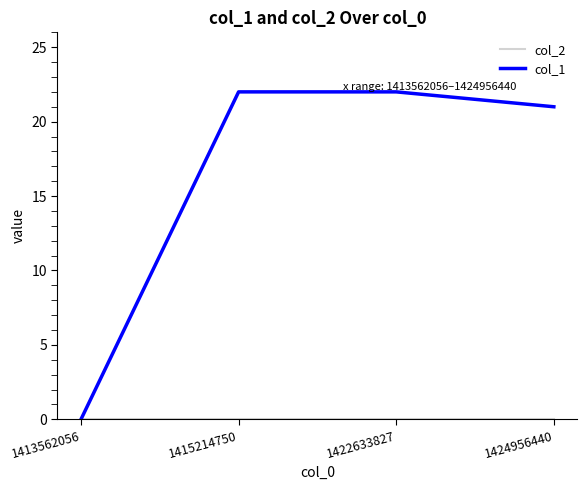

At how many categories does at least one series exceed 13?

3